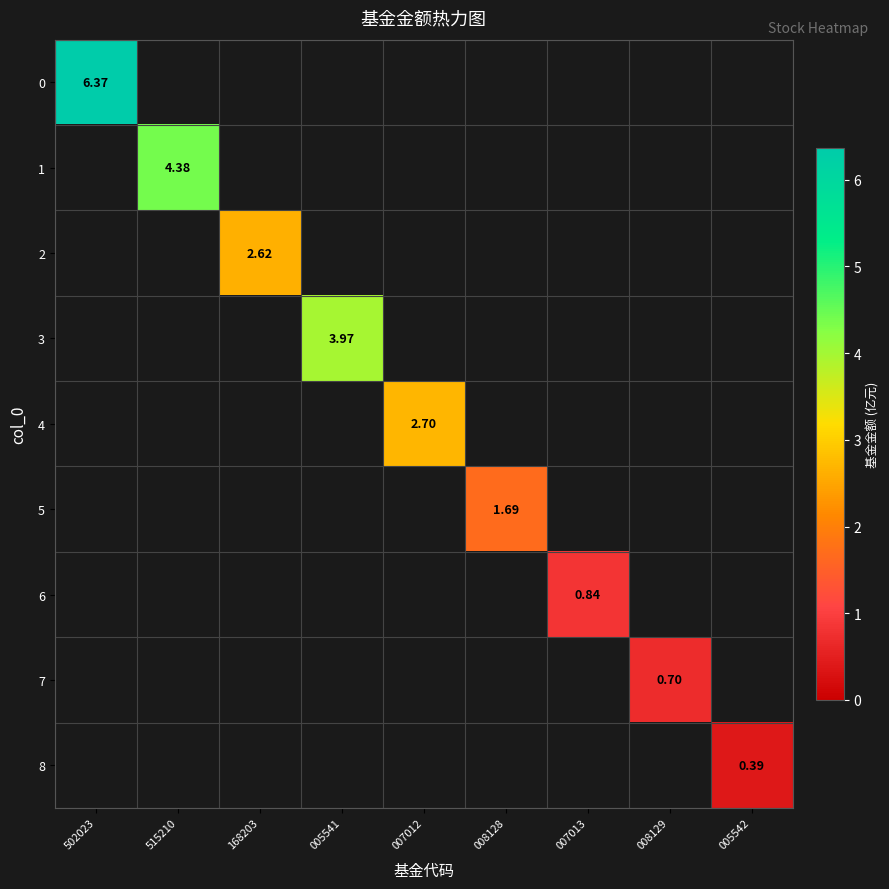

List the series in order of their peak value, highest first.

0, 1, 3, 4, 2, 5, 6, 7, 8